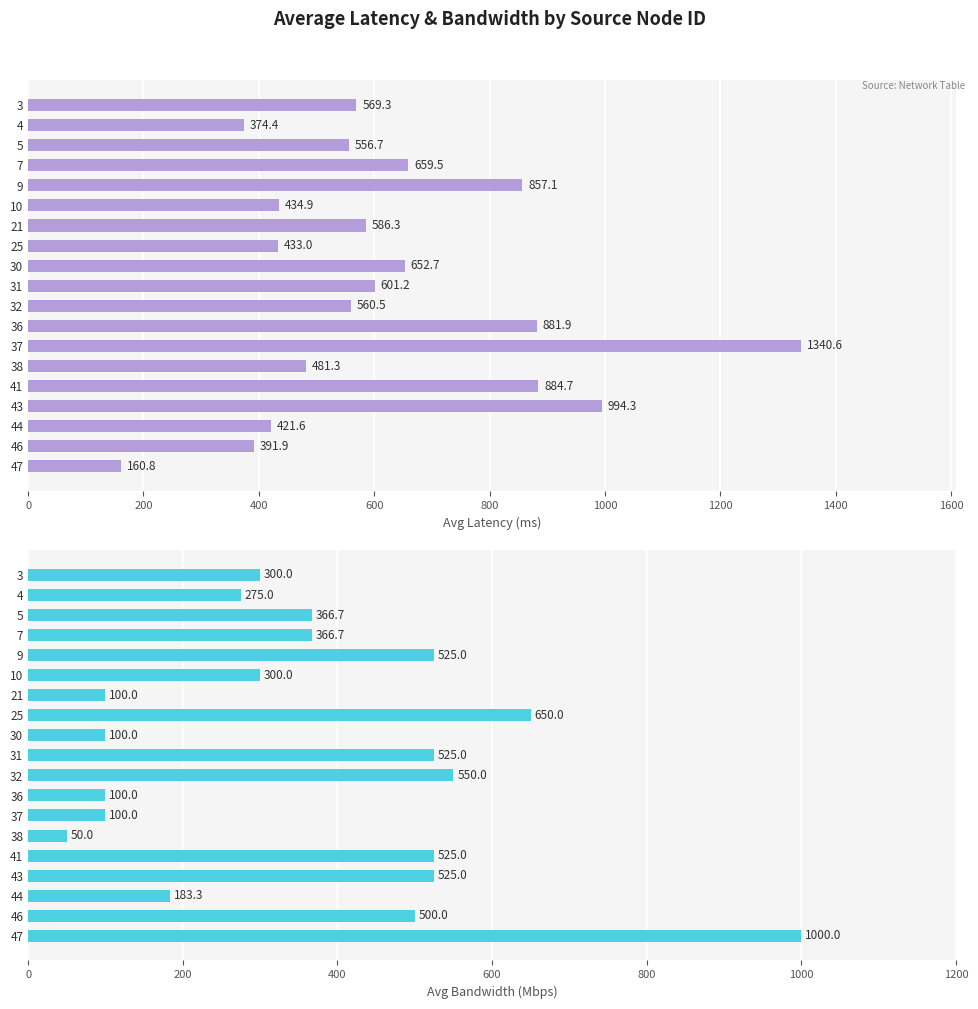

What is the difference between the maximum and second lowest values in the Avg Latency (ms) series?

966.2